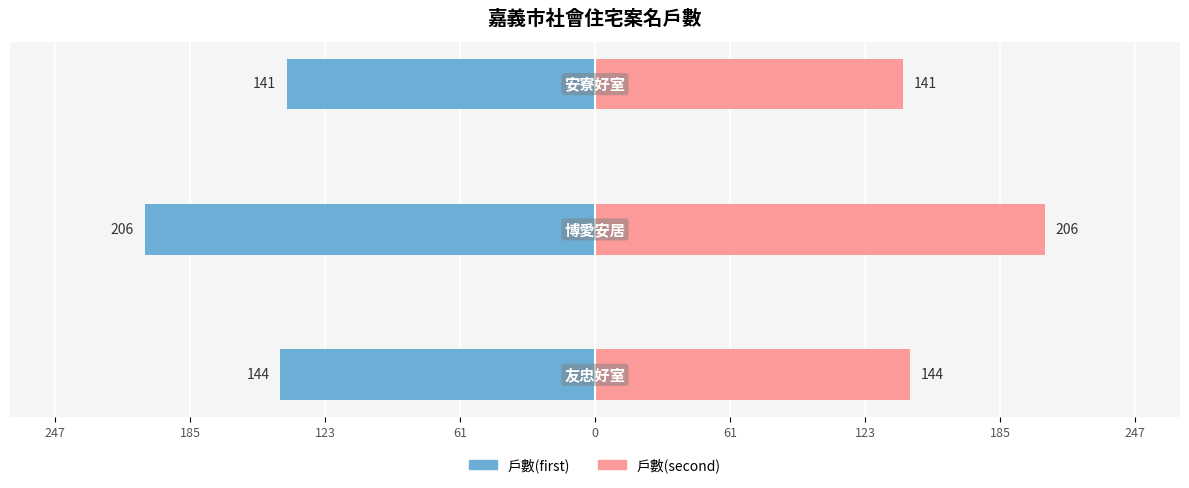

How many bars are there in each group?

2